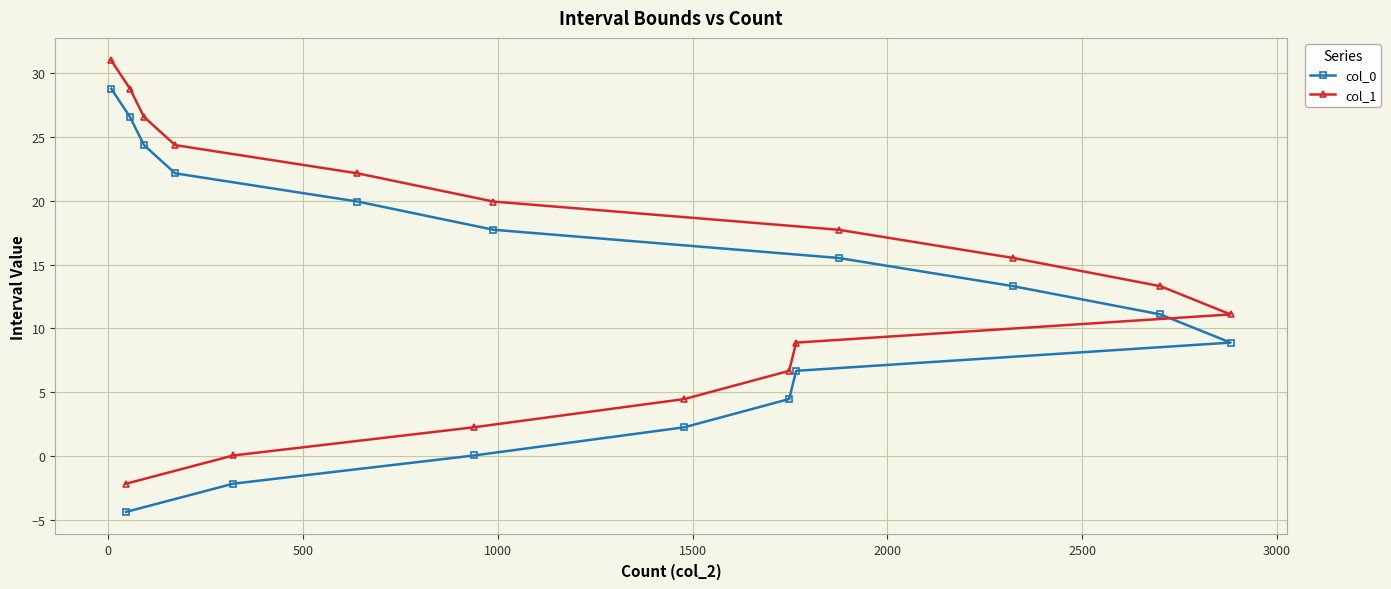

Rank the series by their maximum value, from highest to lowest.

col_1, col_0